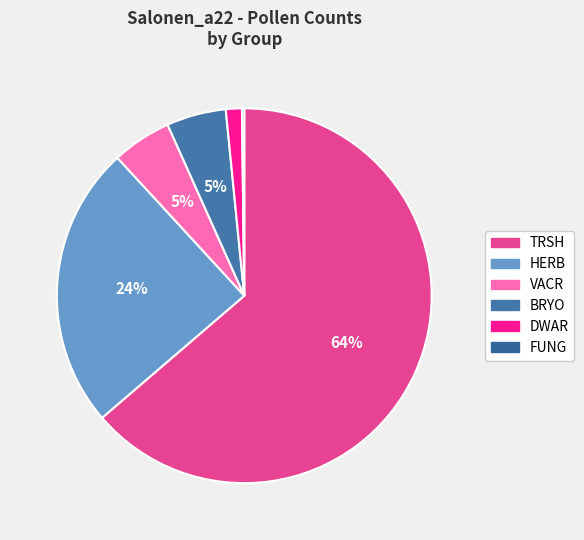

To the nearest percent, what percentage of the pie is TRSH?

64%